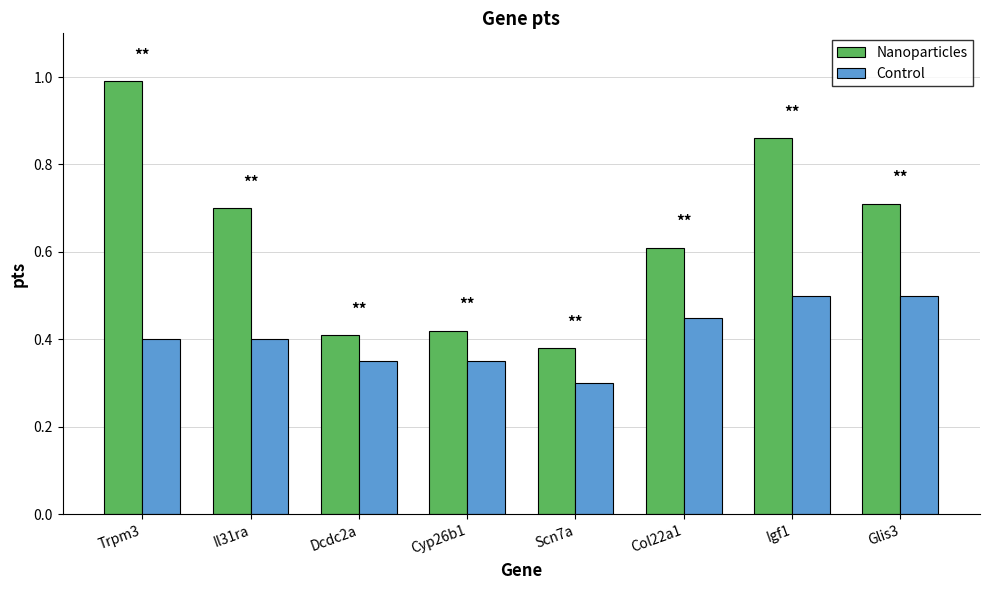

What position from the left is Scn7a?

5